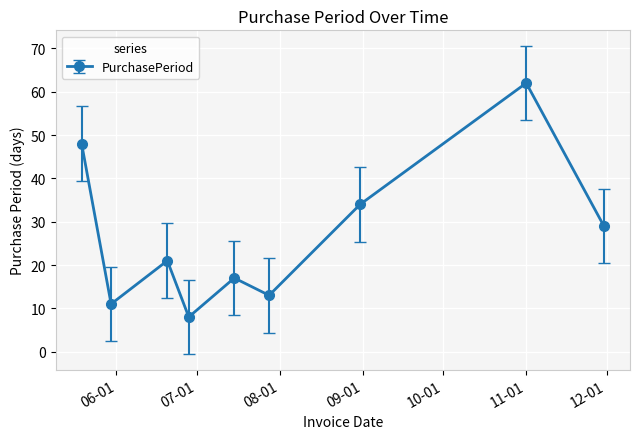

What is the average value?

27